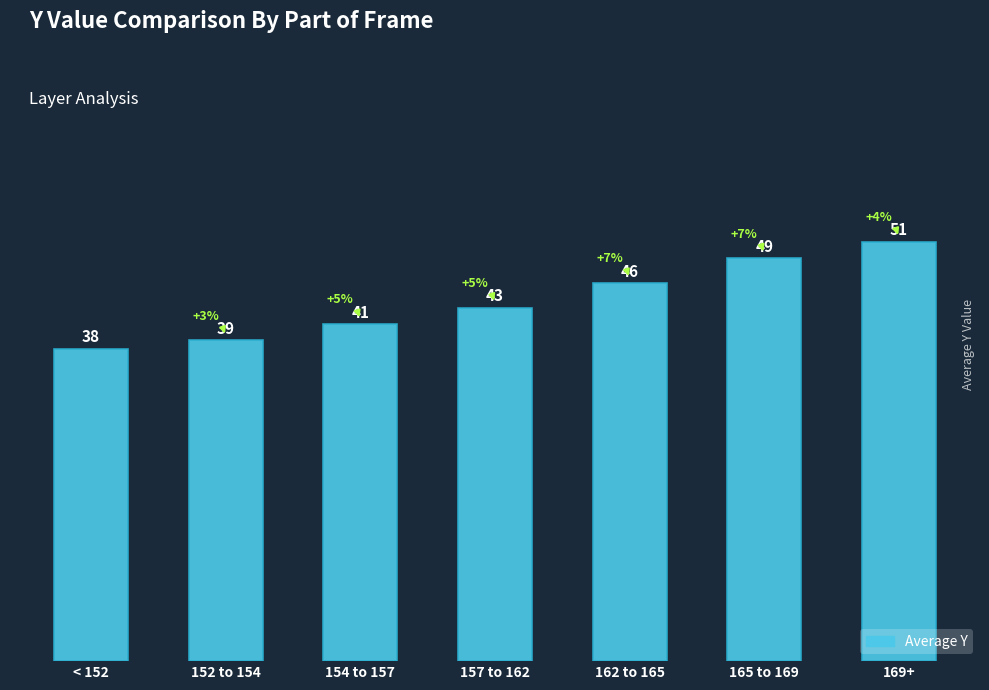

What is the approximate value at 154 to 157?

41